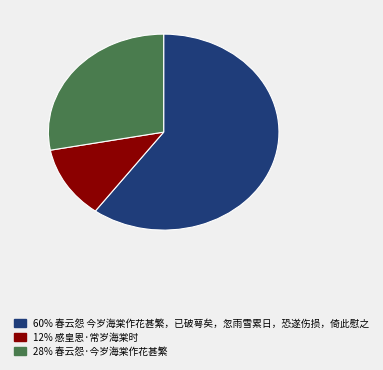

How many segments does this pie chart have?

3